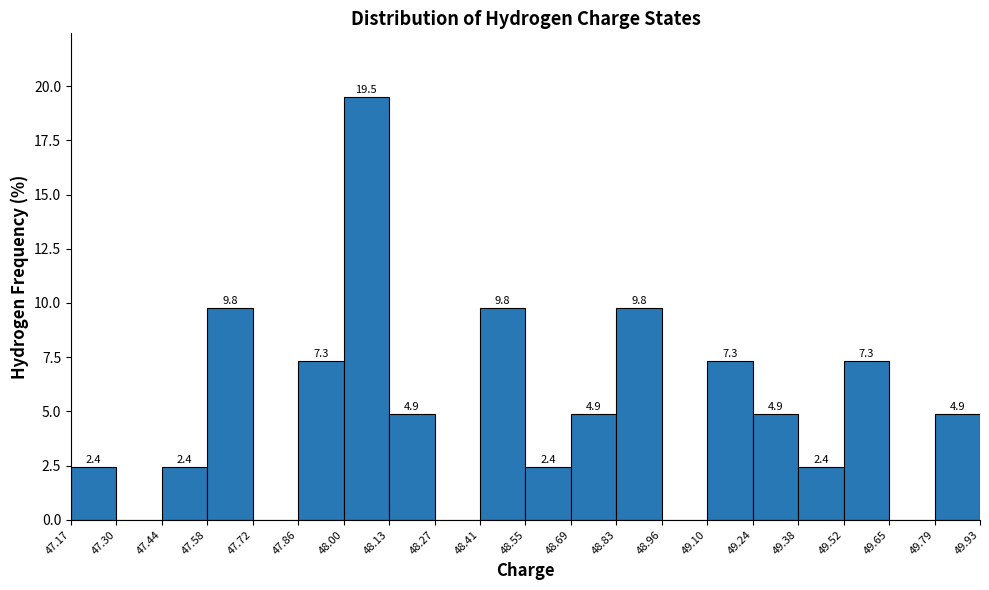

Which range on the x-axis has the tallest bar?

48.00 to 48.13